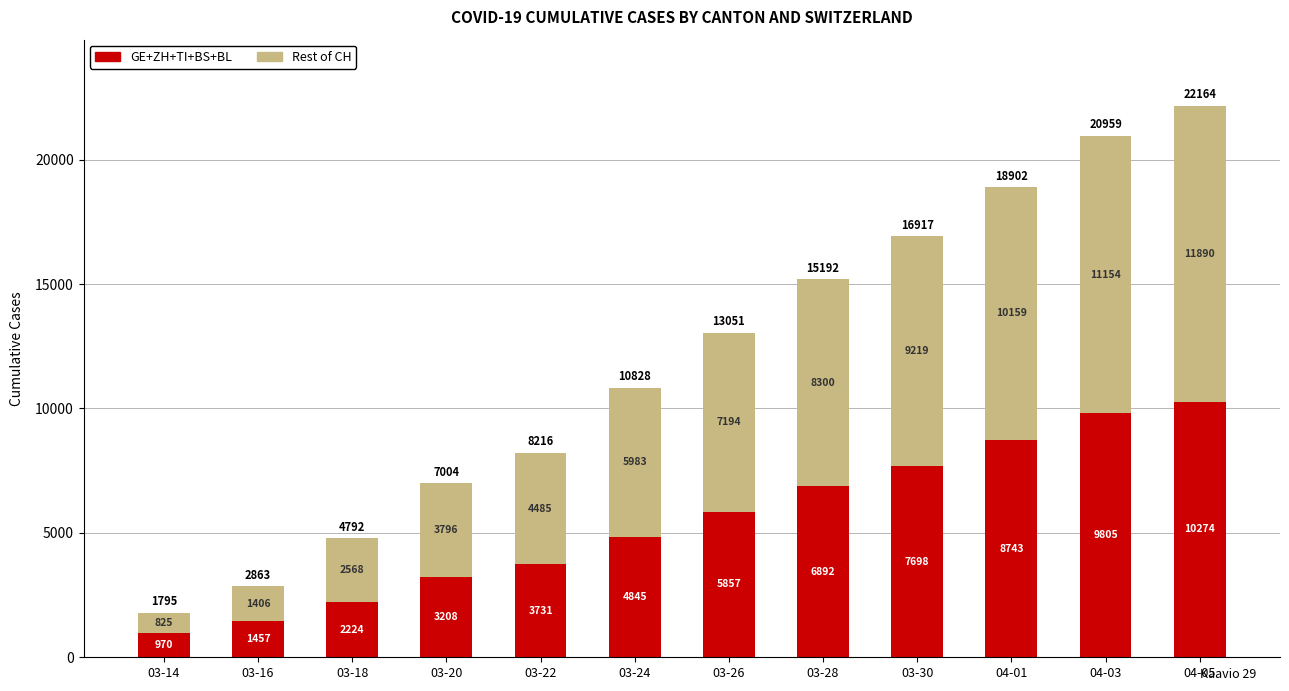

Is it true that GE+ZH+TI+BS+BL equals 14294 at 04-03?

False